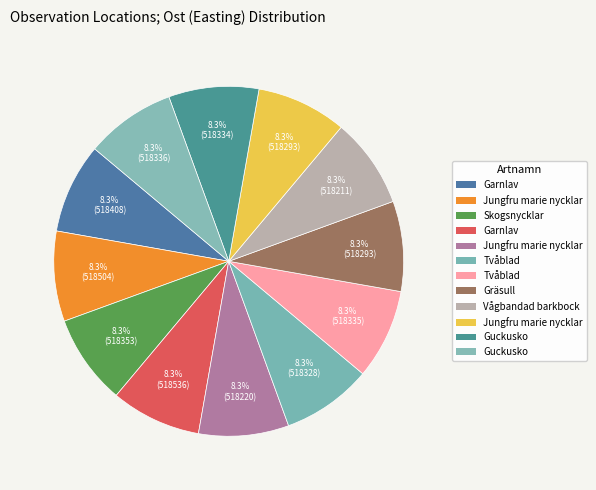

How many segments does this pie chart have?

12